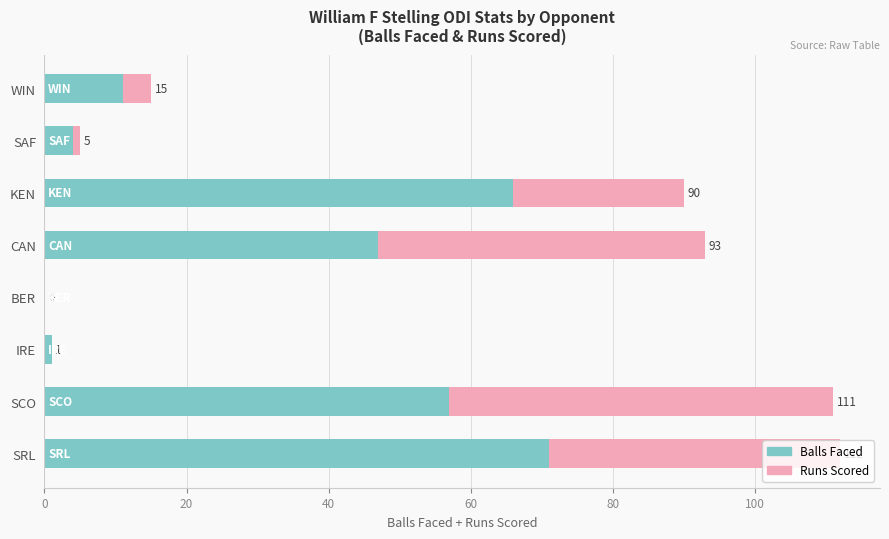

List the series in order of their peak value, highest first.

Balls Faced, Runs Scored